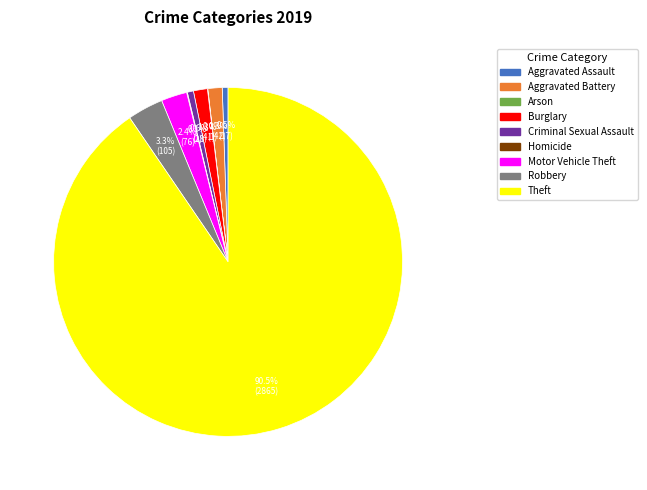

True or false: Theft accounts for 80% of the total.

False